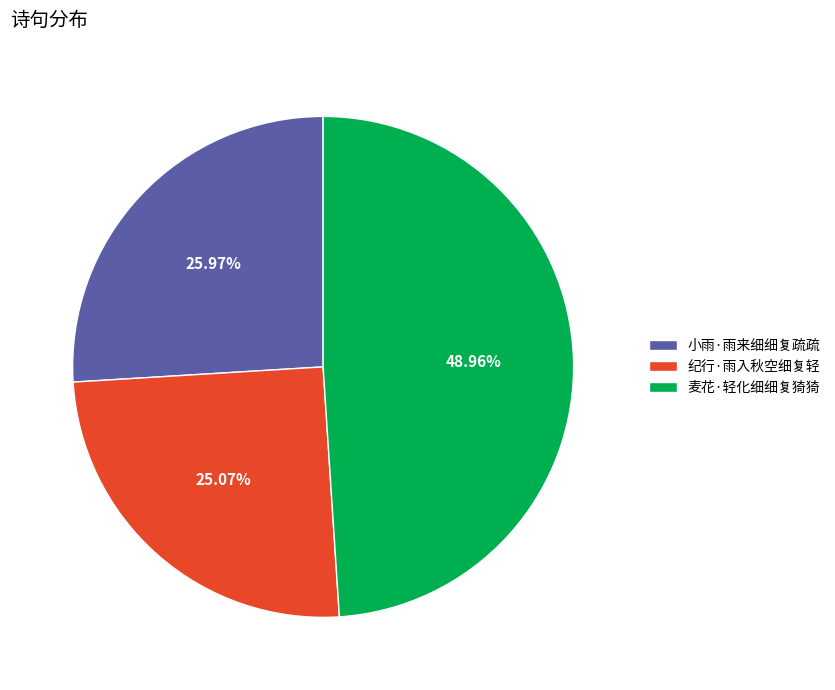

Which slice is the smallest?

纪行·雨入秋空细复轻